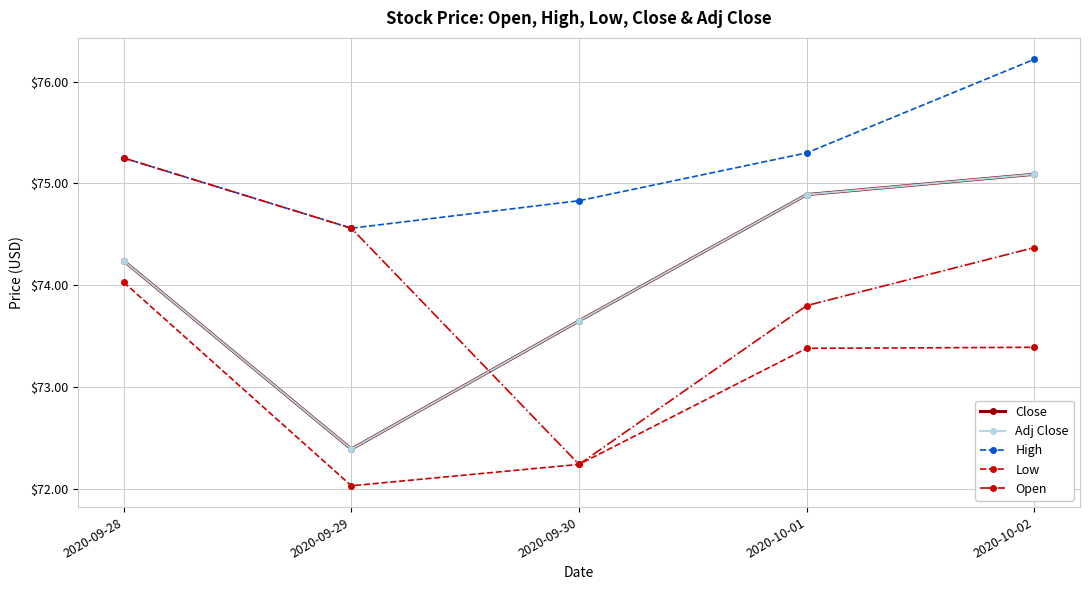

Is this an area chart (filled region under the line)?

No